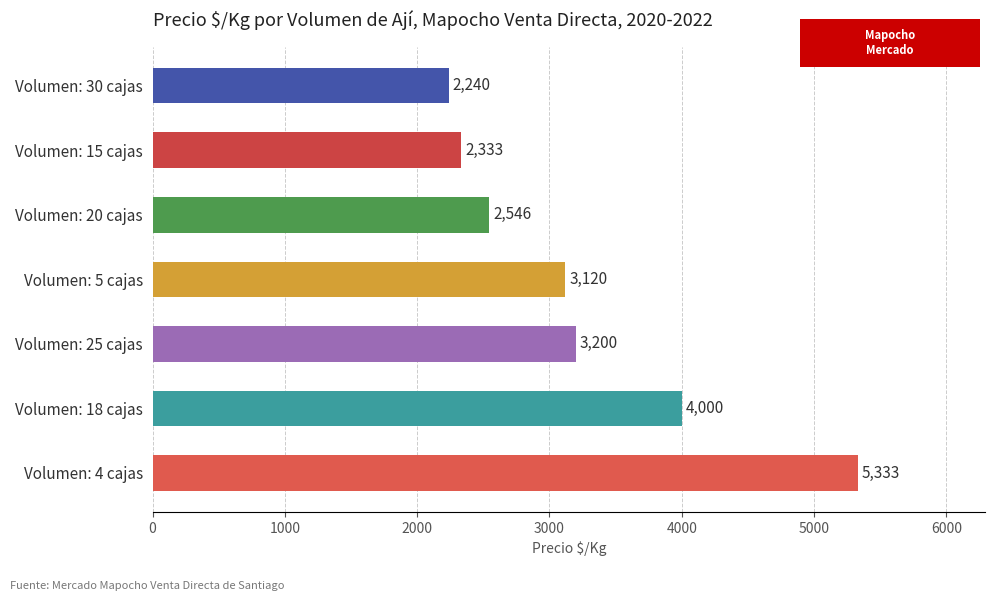

What value does the data have at Volumen: 20 cajas?

2546